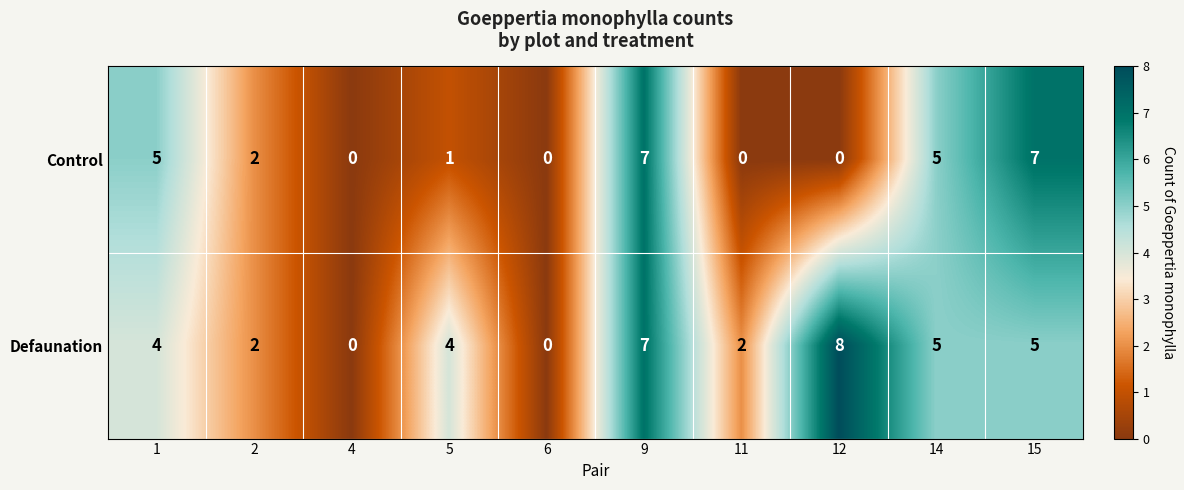

How many Control values are between 0 and 5?

8